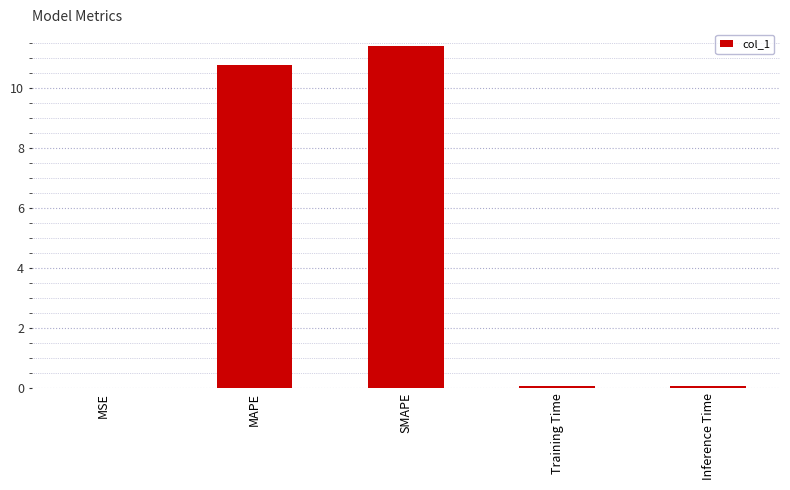

Read the value at SMAPE.

11.4